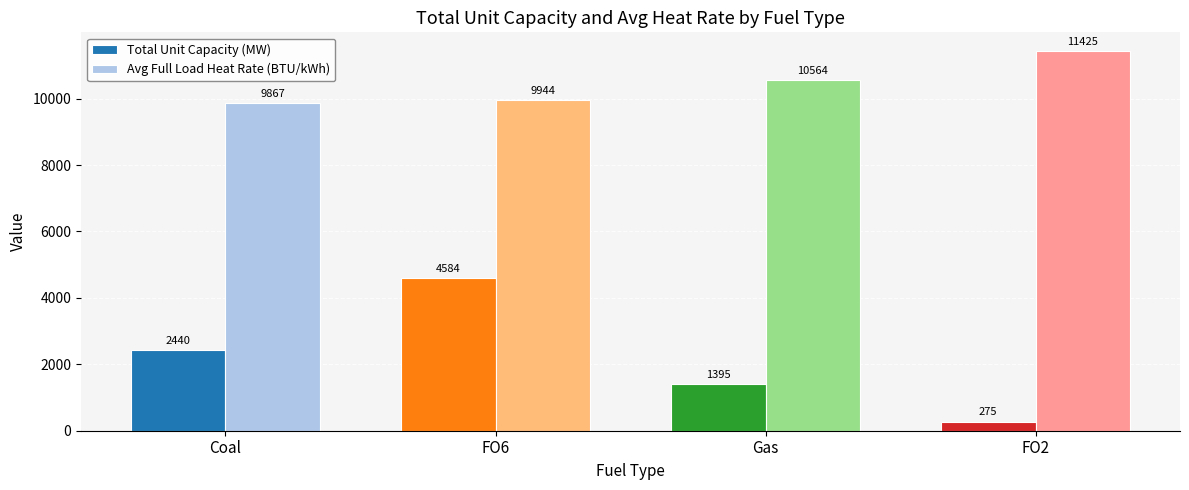

What is the sum of the Total Unit Capacity (MW) values at Coal and FO6?

7024